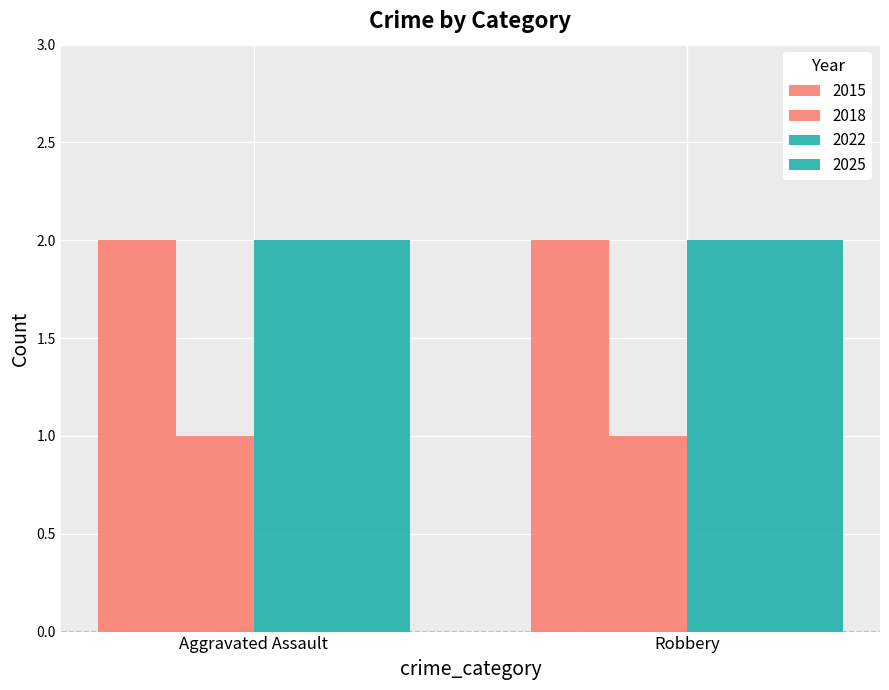

How many bars are there in each group?

4